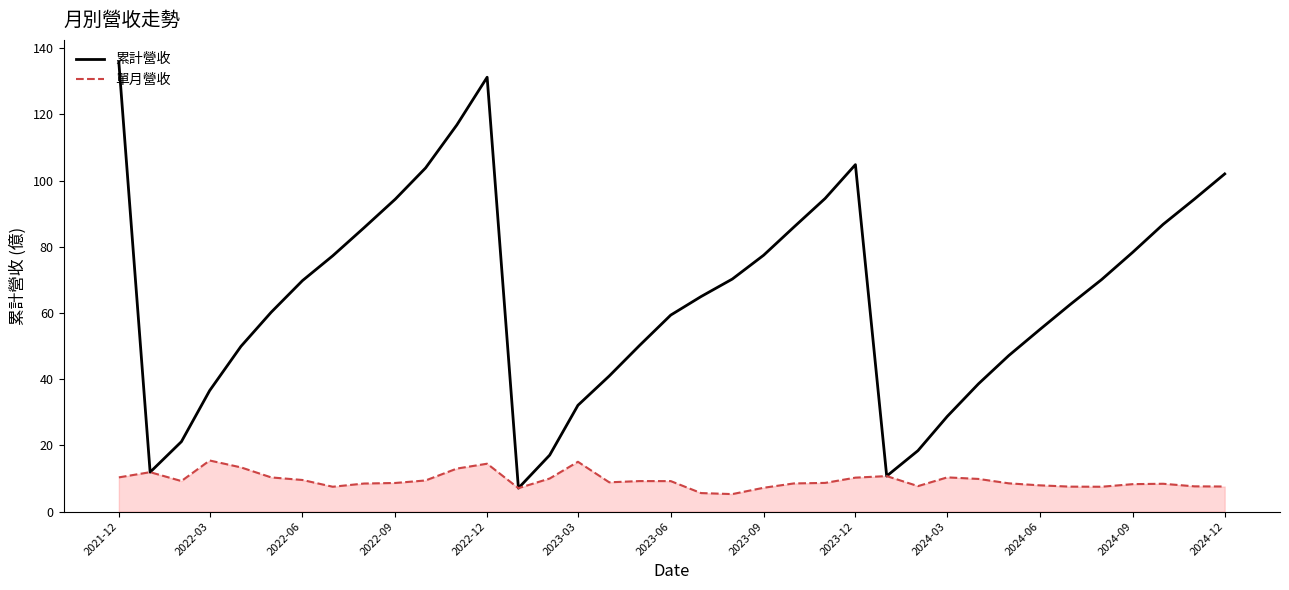

Rank the series by their maximum value, from lowest to highest.

單月營收, 累計營收